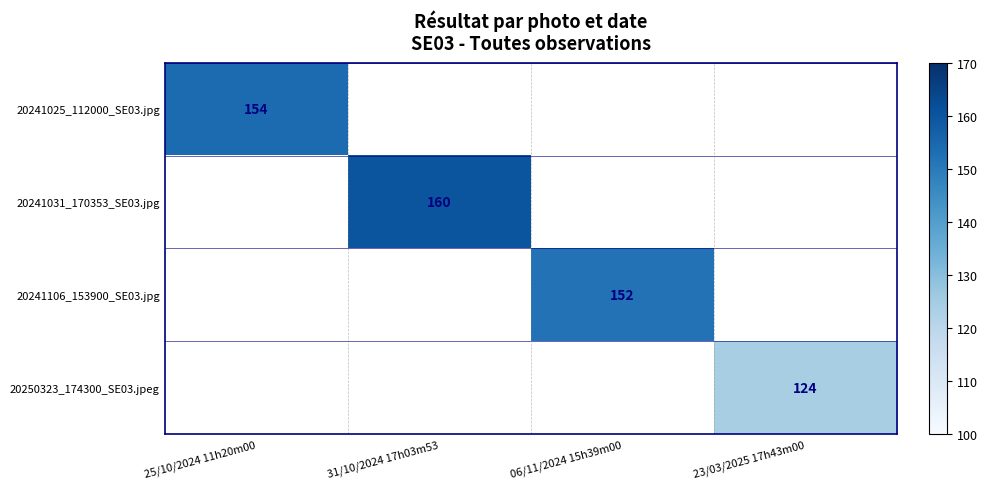

The value of 20241025_112000_SE03.jpg at 25/10/2024 11h20m00 is 154. True or false?

True